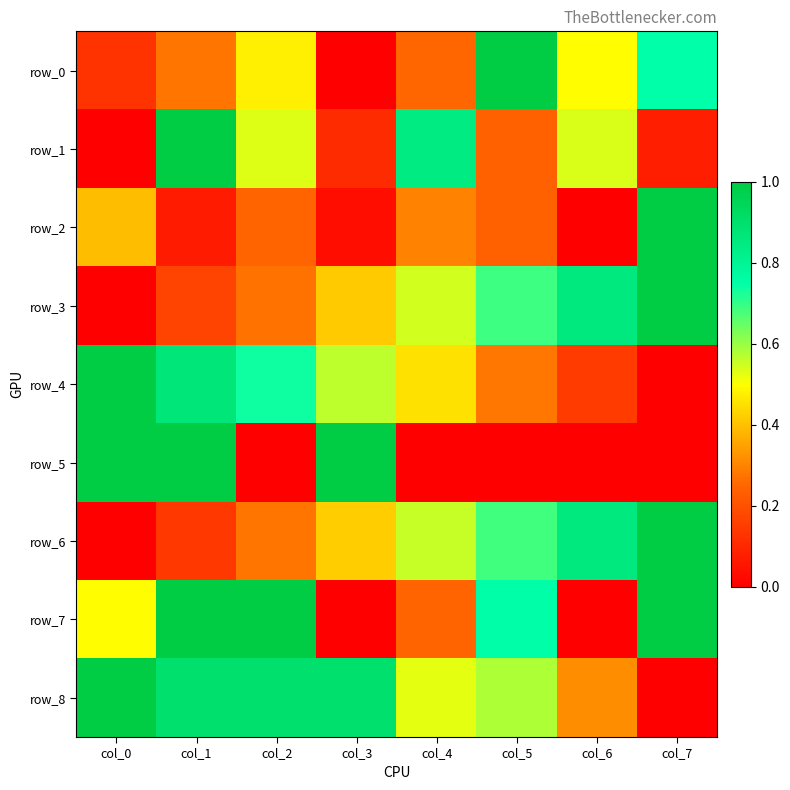

What is the difference between the second highest and minimum values in the row_7 series?

1.0